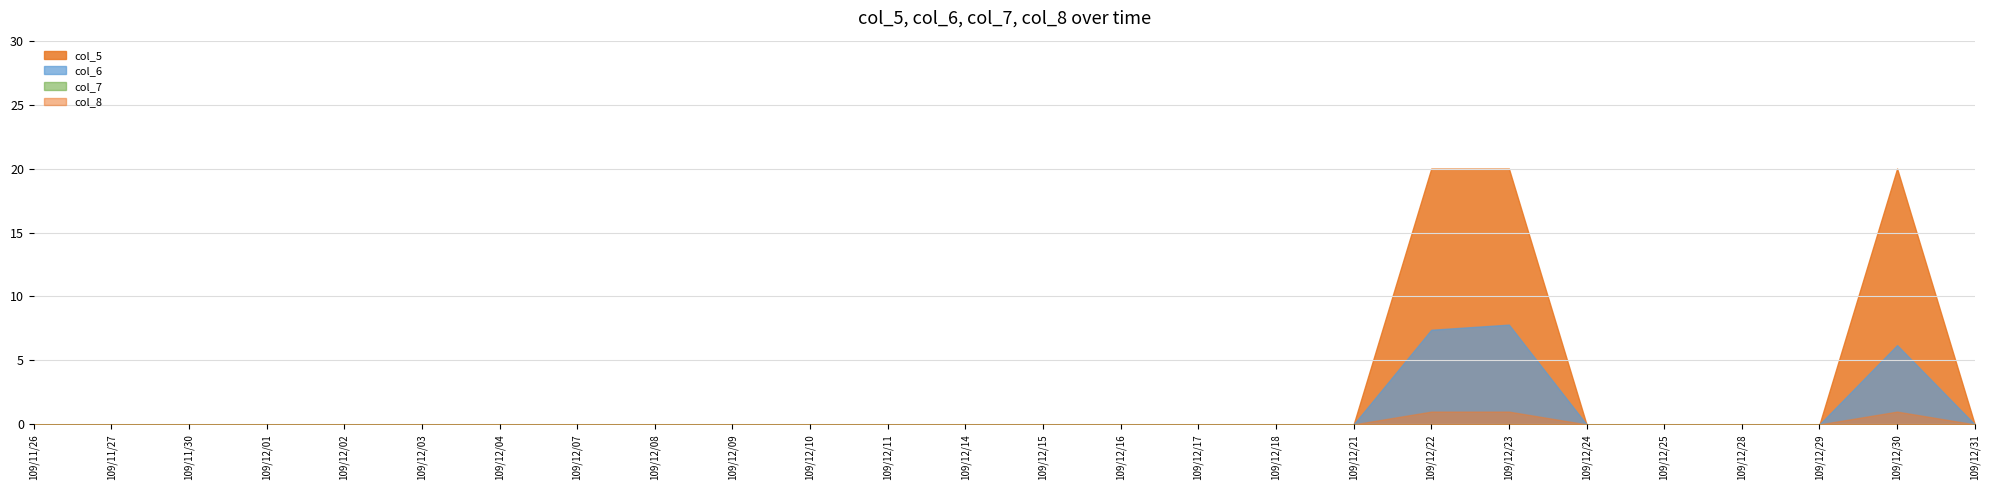

Does the chart display data point markers on the line(s)?

No